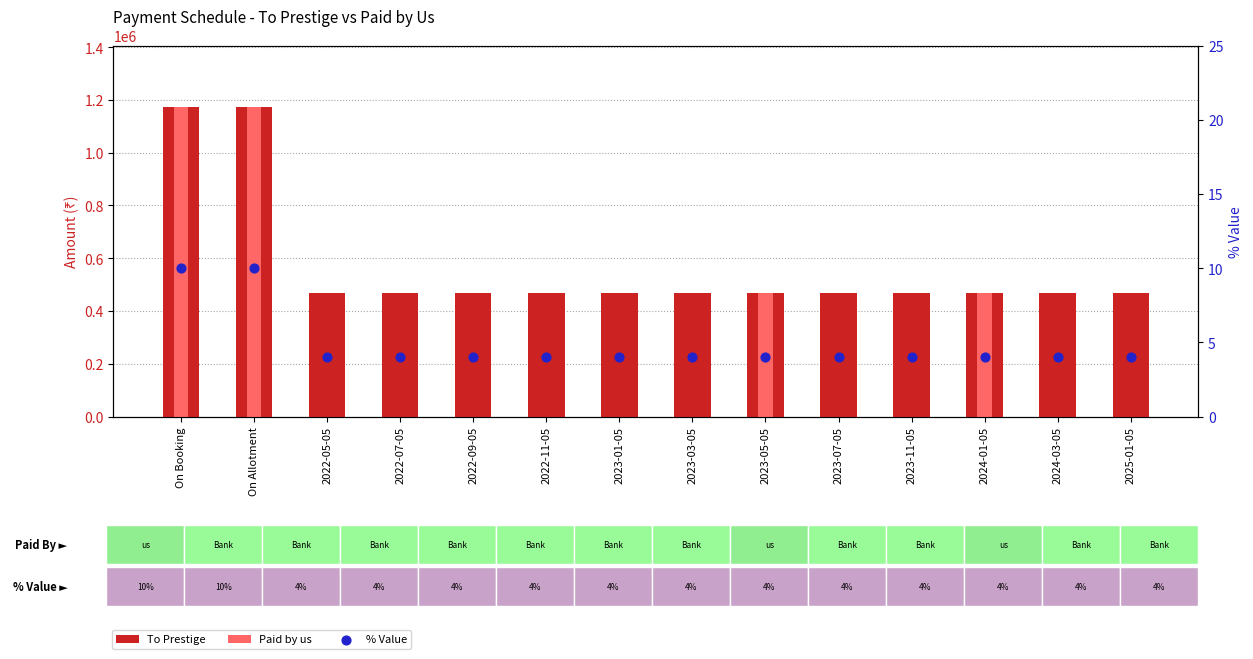

Which series reaches the maximum Y coordinate?

To Prestige